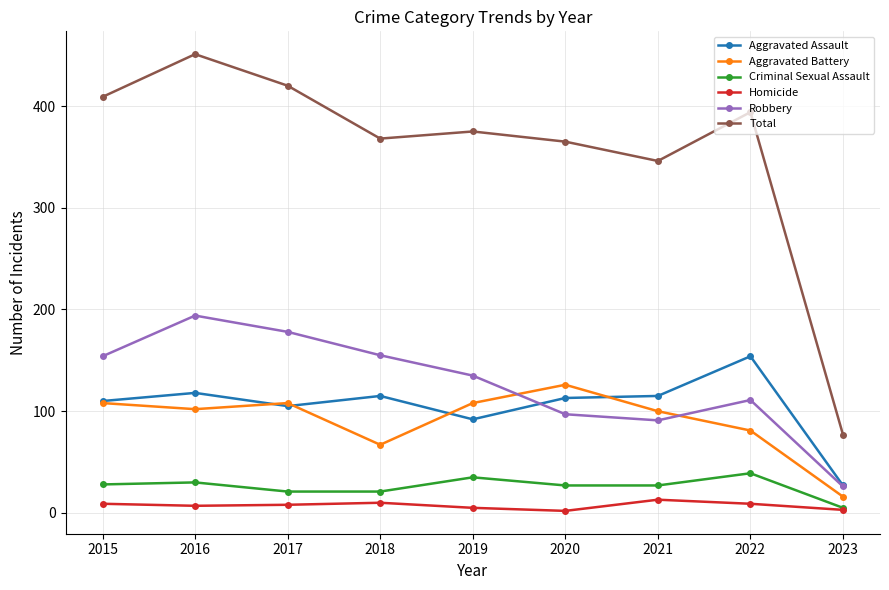

True or false: Robbery has more than 0 points higher than both neighbors.

True